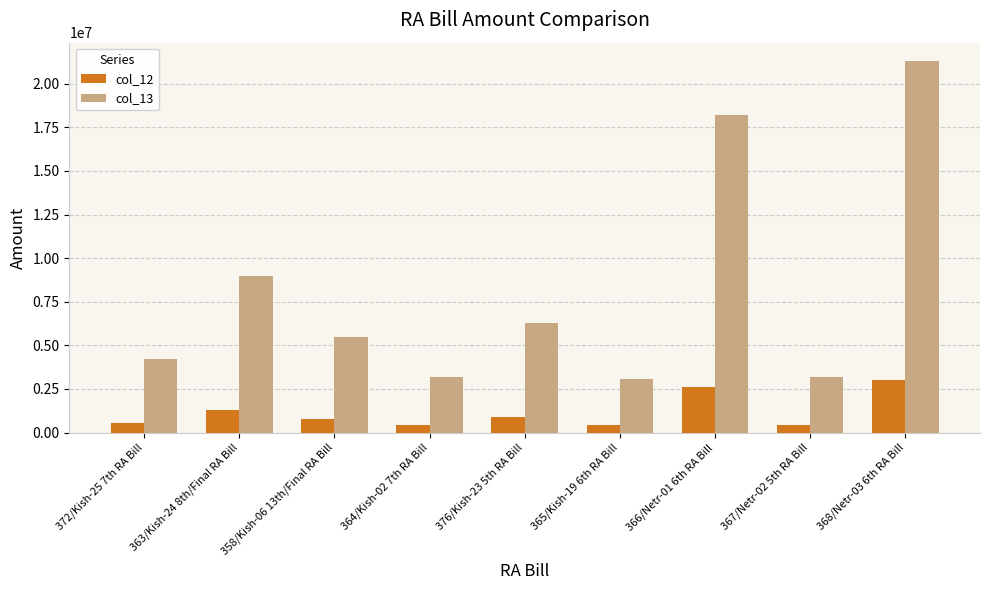

Which series has the widest spread of values?

col_13